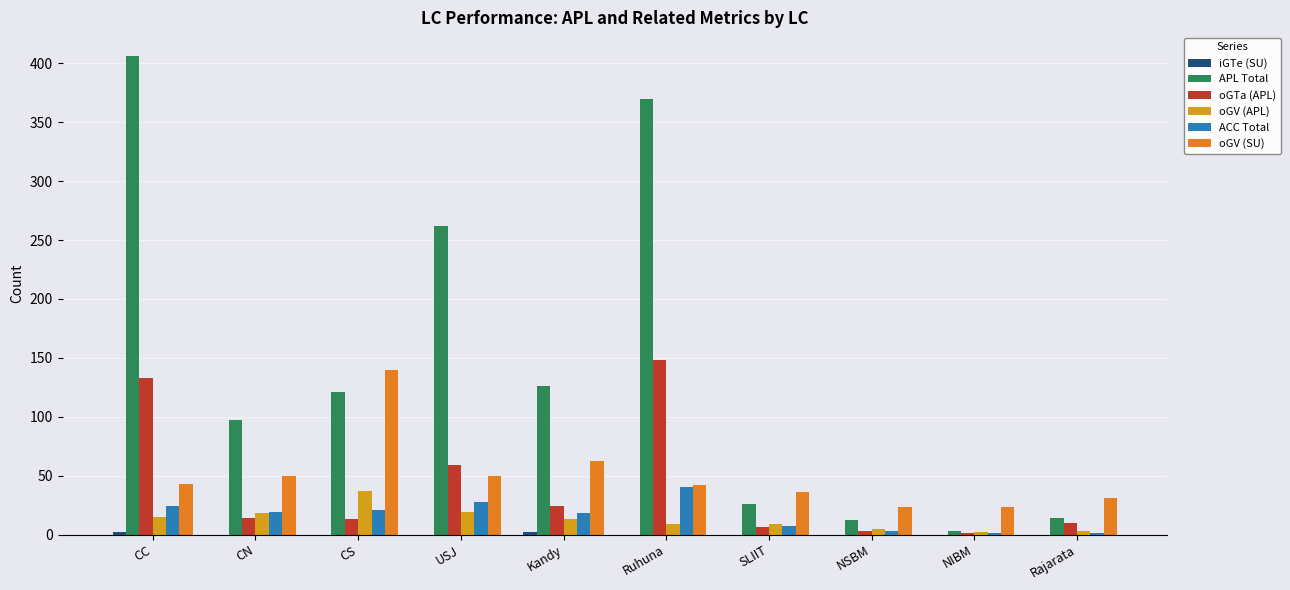

The value of APL Total at CC is 84. True or false?

False